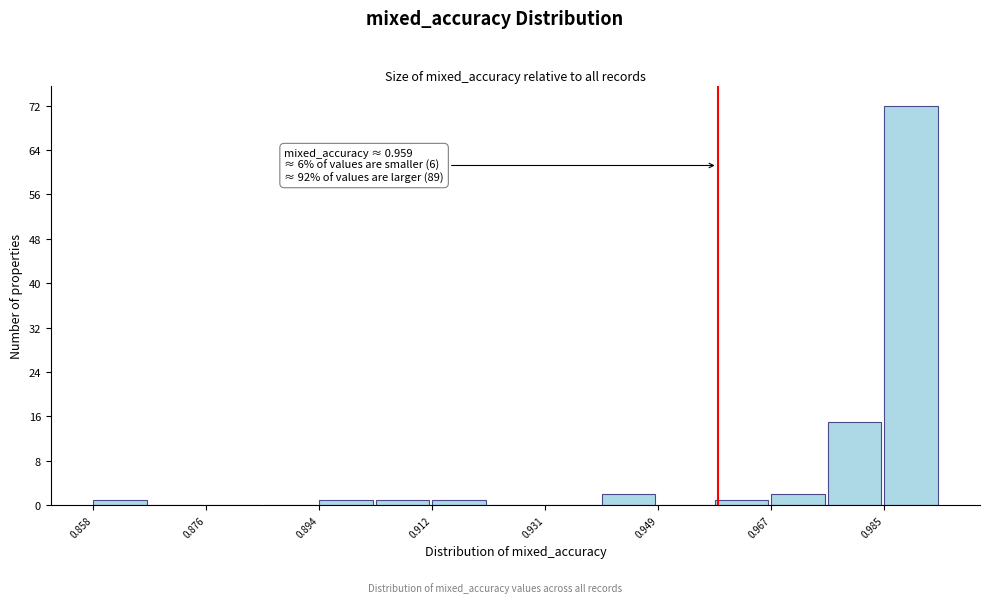

Over which range of the x-axis is the bar tallest?

0.986 to 0.994